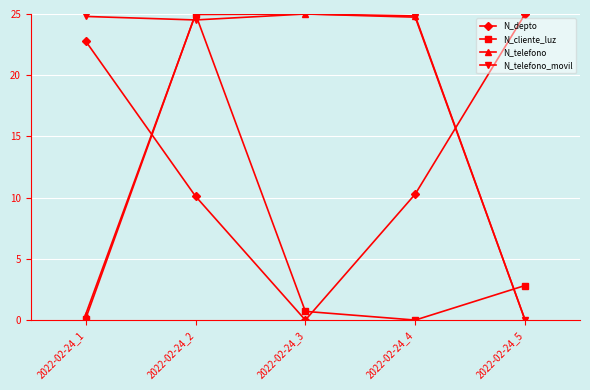

How many intersections are there between N_telefono_movil and N_cliente_luz?

3